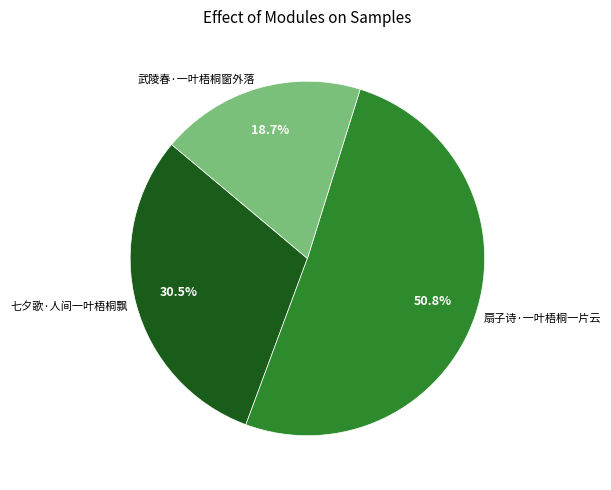

The 扇子诗·一叶梧桐一片云 slice represents 57% of the pie. True or false?

False